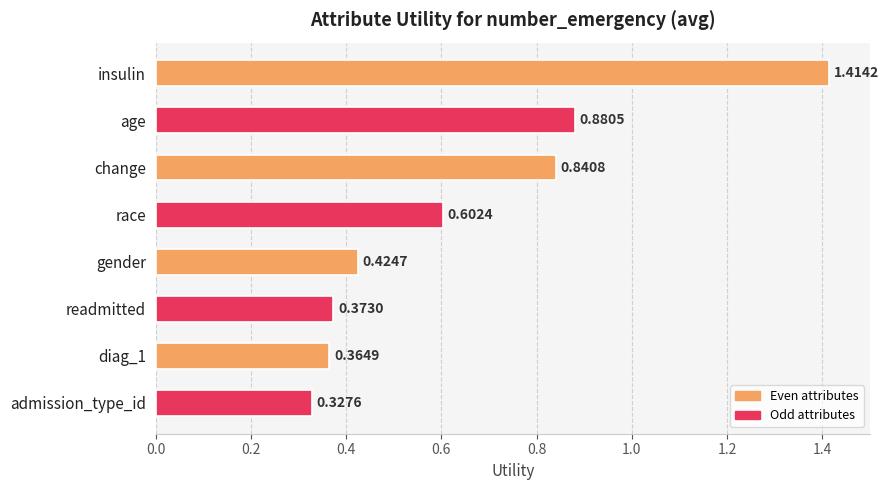

What is the label of the 1st bar from the bottom?

admission_type_id